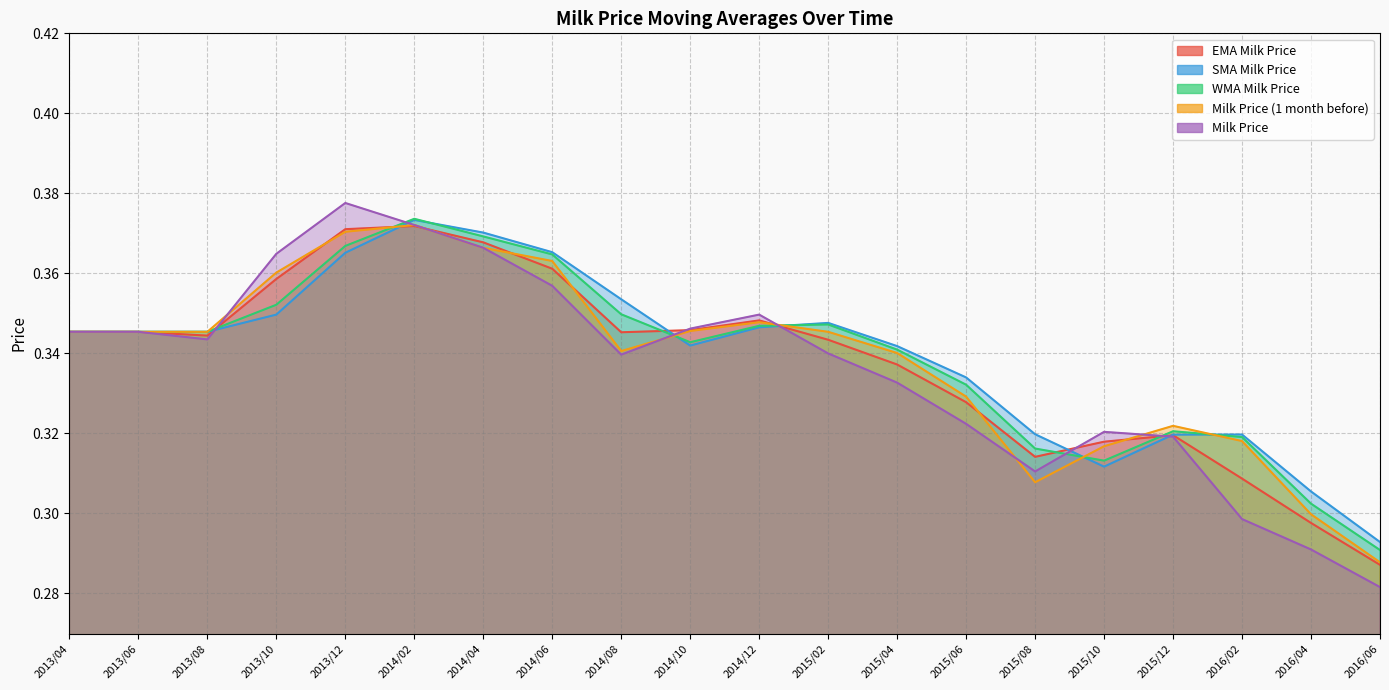

How many Milk Price values are between 0 and 1?

20